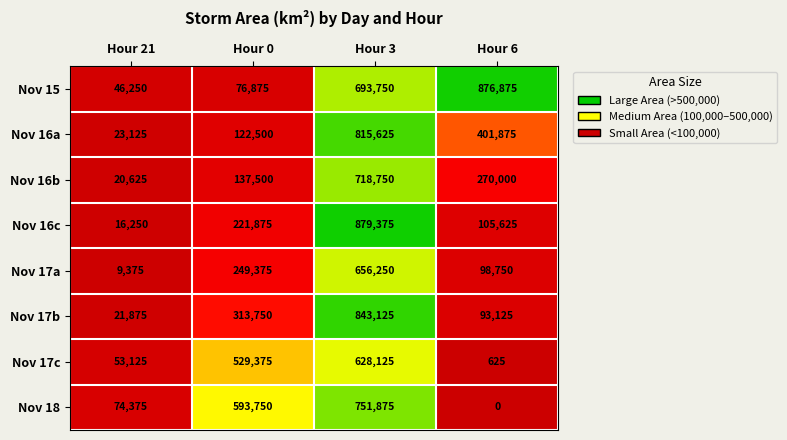

Which series changed the most between Hour 21 and Hour 0?

Nov 18